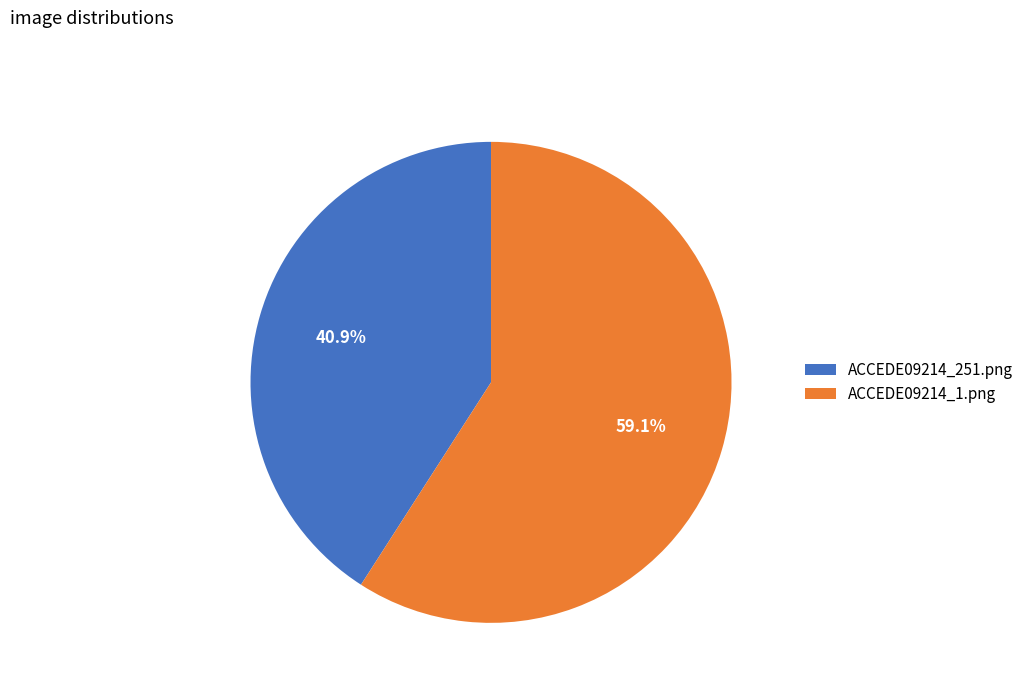

What is the largest slice in the pie chart?

ACCEDE09214_1.png